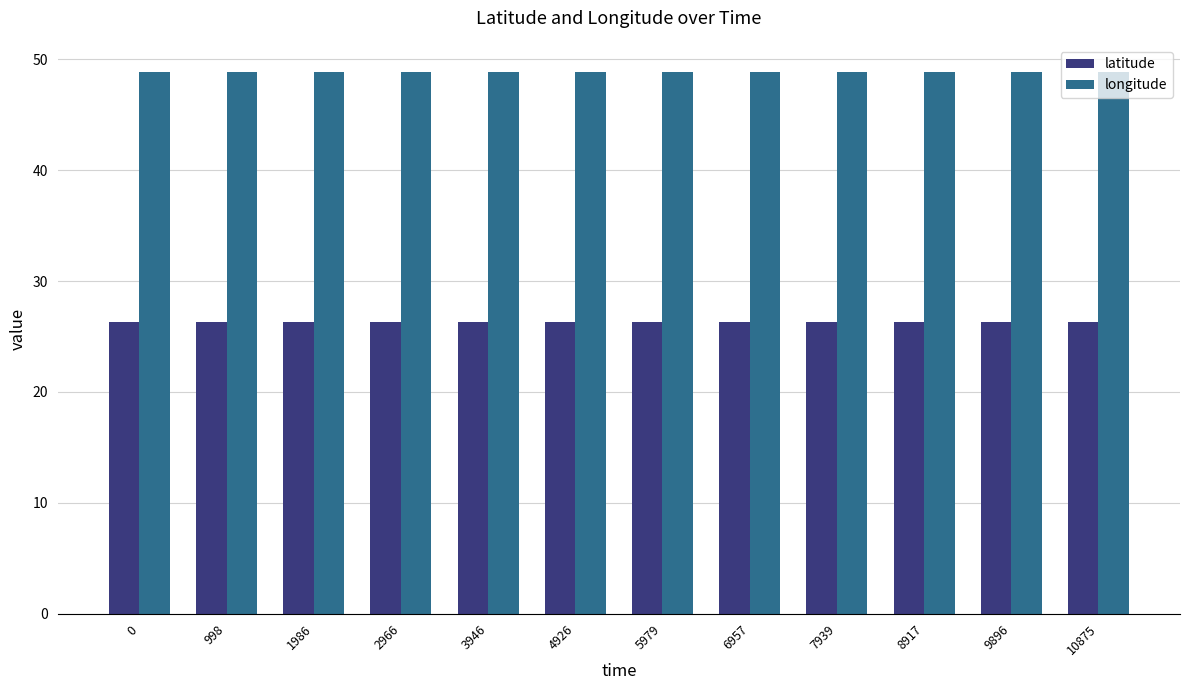

The value of longitude at 2966 is 66.0. True or false?

False